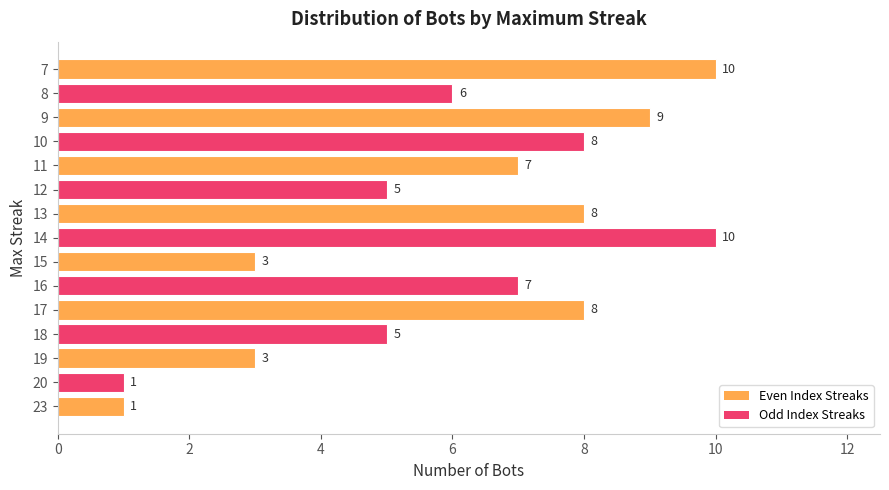

How many values are between 3 and 8?

10